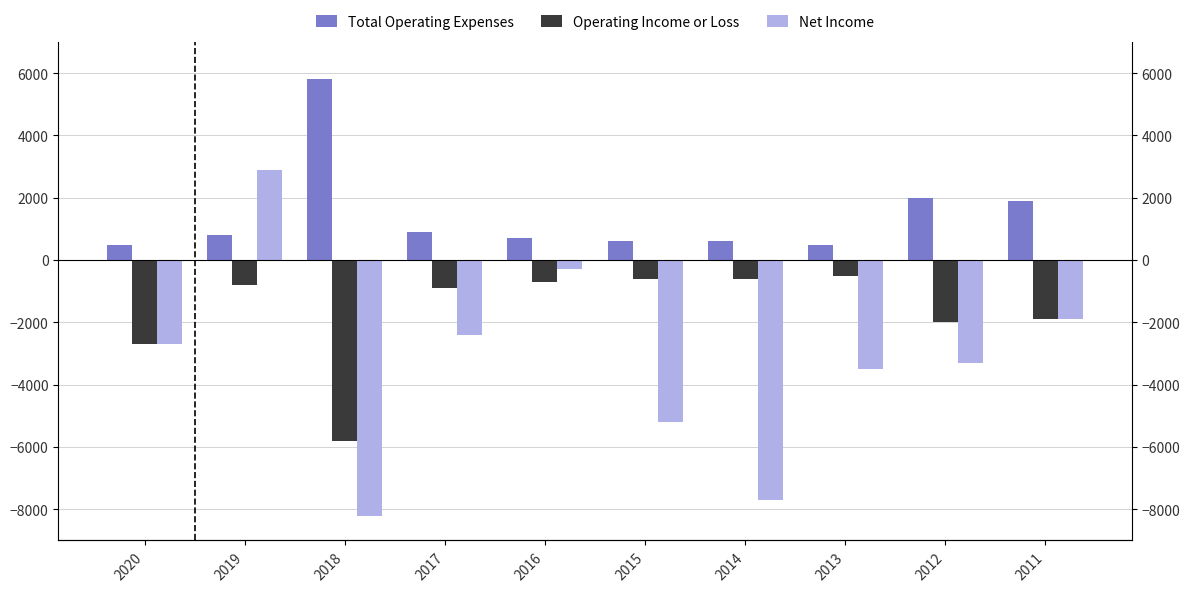

Reading left to right, transcribe all the data shown in this chart.

Total Operating Expenses: 2020=500	2019=800	2018=5800	2017=900	2016=700	2015=600	2014=600	2013=500	2012=2000	2011=1900
Operating Income or Loss: 2020=-2700	2019=-800	2018=-5800	2017=-900	2016=-700	2015=-600	2014=-600	2013=-500	2012=-2000	2011=-1900
Net Income: 2020=-2700	2019=2900	2018=-8200	2017=-2400	2016=-300	2015=-5200	2014=-7700	2013=-3500	2012=-3300	2011=-1900